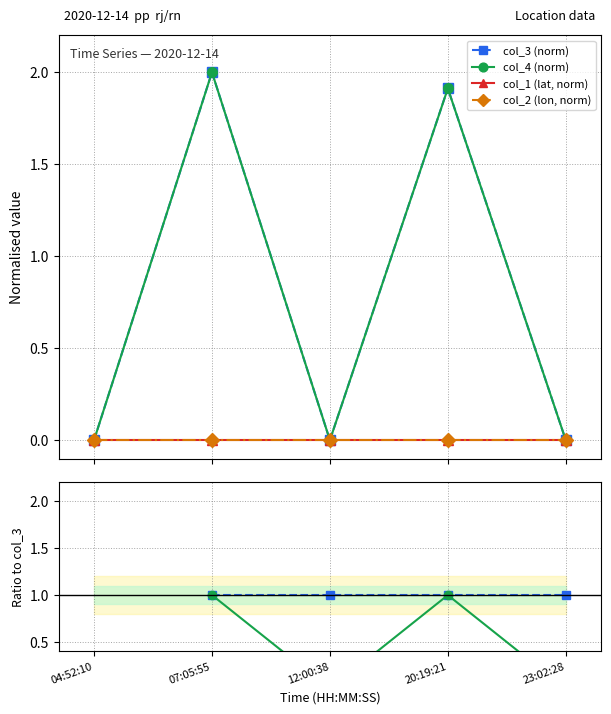

True or false: col_4 (norm) and col_3 (norm) intersect in this chart.

False